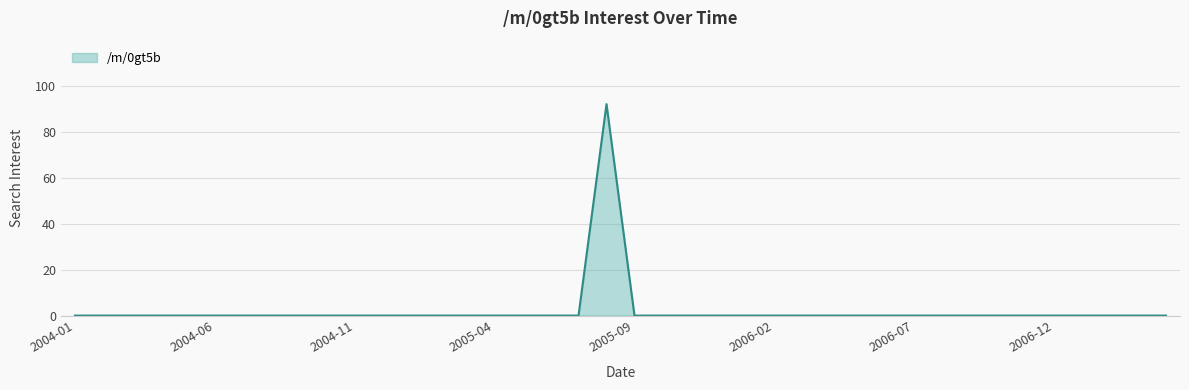

What is the greatest value displayed?

92